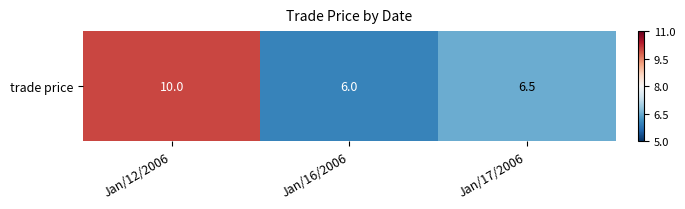

Rank the categories by value from lowest to highest.

Jan/16/2006, Jan/17/2006, Jan/12/2006